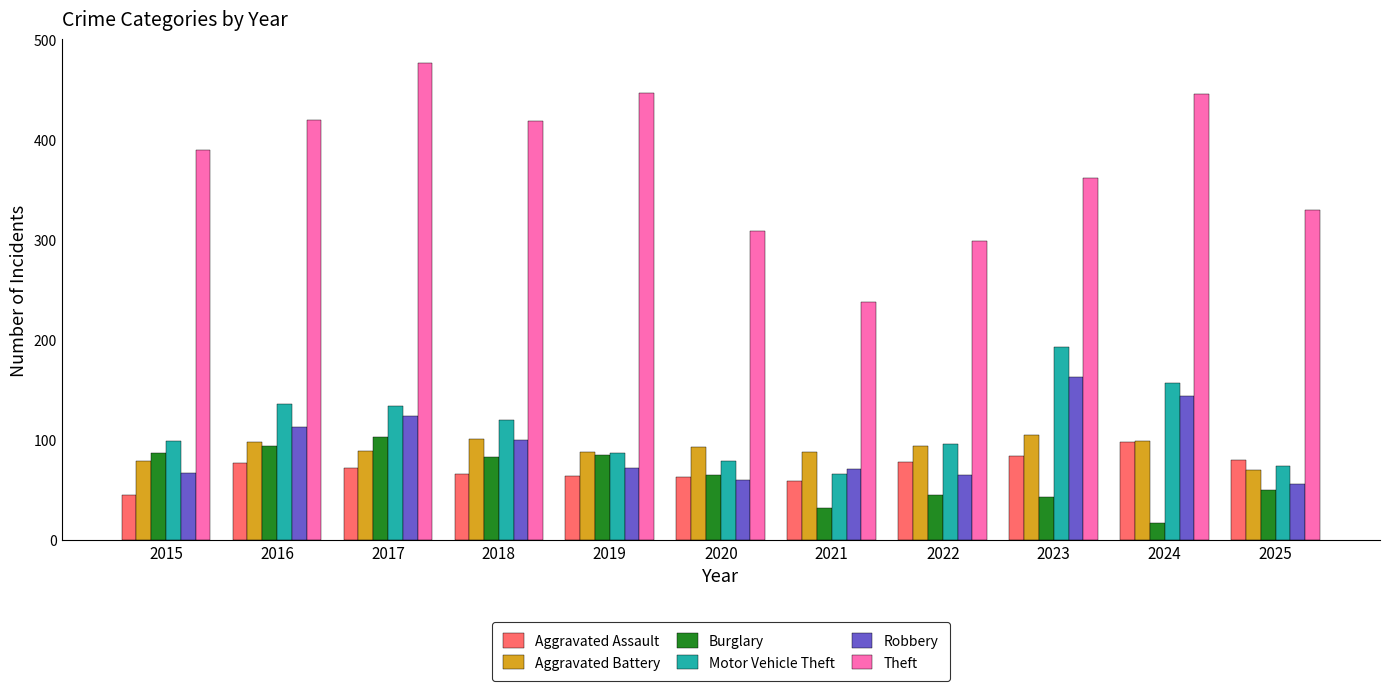

Which series changed the most between 2015 and 2016?

Robbery